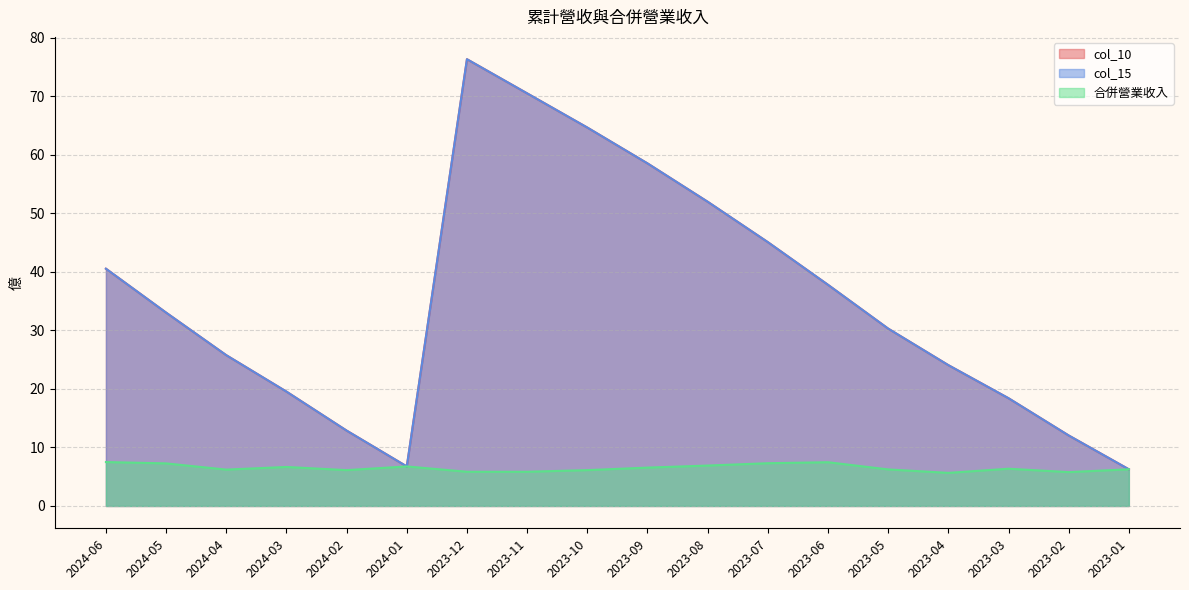

Reading left to right, extract all data points from this chart.

col_10: 2024-06=40.5	2024-05=33.0	2024-04=25.8	2024-03=19.5	2024-02=12.9	2024-01=6.8	2023-12=76.3	2023-11=70.5	2023-10=64.6	2023-09=58.5	2023-08=52.0	2023-07=45.1	2023-06=37.8	2023-05=30.3	2023-04=24.1	2023-03=18.4	2023-02=12.0	2023-01=6.3
col_15: 2024-06=40.5	2024-05=33.0	2024-04=25.8	2024-03=19.5	2024-02=12.9	2024-01=6.8	2023-12=76.3	2023-11=70.5	2023-10=64.6	2023-09=58.5	2023-08=52.0	2023-07=45.1	2023-06=37.8	2023-05=30.3	2023-04=24.1	2023-03=18.4	2023-02=12.0	2023-01=6.3
合併營業收入: 2024-06=7.5	2024-05=7.3	2024-04=6.2	2024-03=6.7	2024-02=6.1	2024-01=6.8	2023-12=5.8	2023-11=5.8	2023-10=6.1	2023-09=6.5	2023-08=6.9	2023-07=7.3	2023-06=7.5	2023-05=6.2	2023-04=5.7	2023-03=6.4	2023-02=5.8	2023-01=6.3